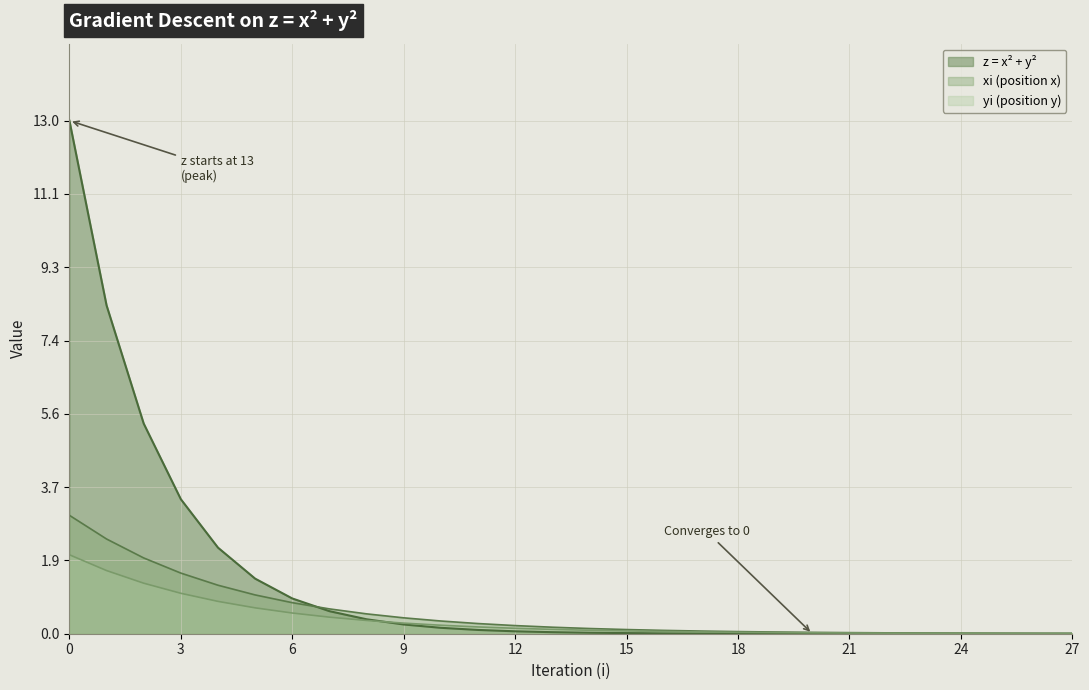

Which category has the lowest value across all series?

27